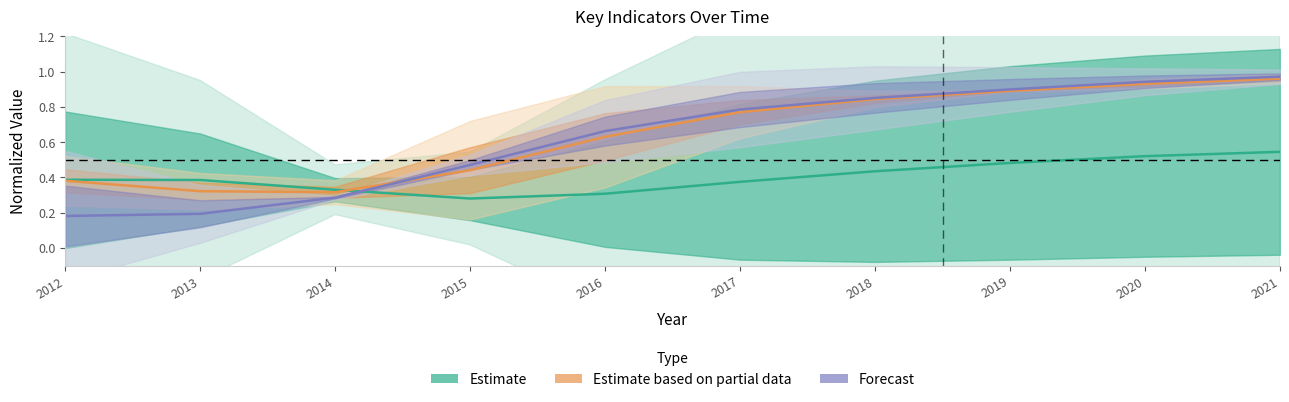

Which category has the highest value across all series?

2021